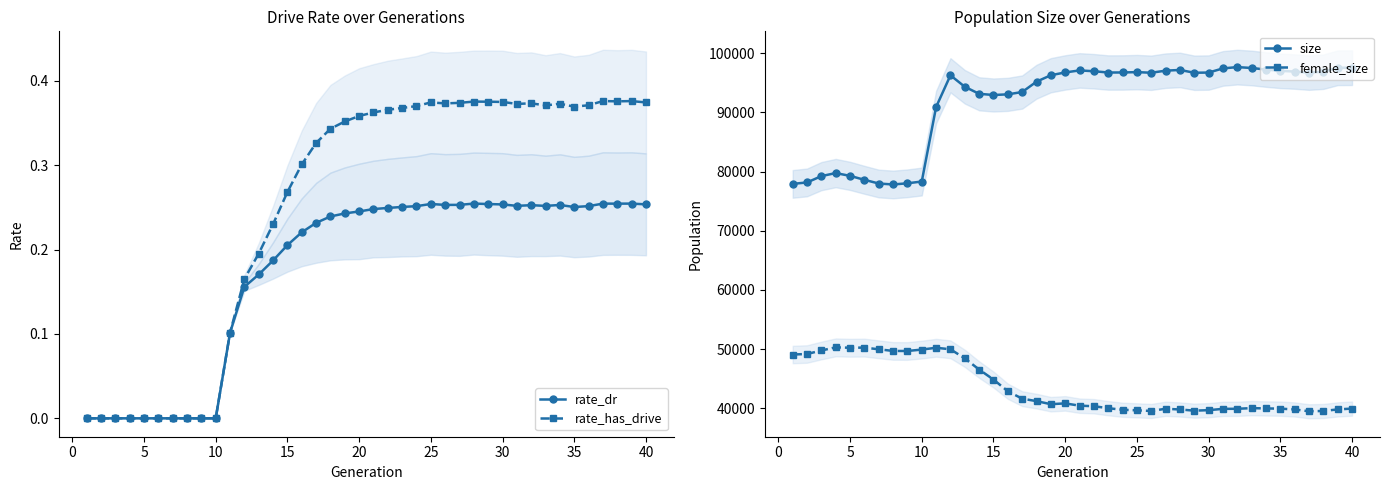

Reading left to right, extract all data points from this chart.

rate_dr: 0.0	0.0	0.0	0.0	0.0	0.0	0.0	0.0	0.0	0.0	0.1	0.2	0.2	0.2	0.2	0.2	0.2	0.2	0.2	0.2	0.2	0.2	0.3	0.3	0.3	0.3	0.3	0.3	0.3	0.3	0.3	0.3	0.3	0.3	0.3	0.3	0.3	0.3	0.3	0.3
rate_has_drive: 0.0	0.0	0.0	0.0	0.0	0.0	0.0	0.0	0.0	0.0	0.1	0.2	0.2	0.2	0.3	0.3	0.3	0.3	0.4	0.4	0.4	0.4	0.4	0.4	0.4	0.4	0.4	0.4	0.4	0.4	0.4	0.4	0.4	0.4	0.4	0.4	0.4	0.4	0.4	0.4
size: 77909.0	78154.0	79220.0	79738.0	79261.0	78598.0	77972.0	77811.0	78009.0	78309.0	90887.0	96240.0	94301.0	93115.0	92914.0	93023.0	93417.0	95160.0	96253.0	96722.0	97064.0	96925.0	96708.0	96716.0	96777.0	96670.0	97021.0	97143.0	96671.0	96702.0	97404.0	97622.0	97475.0	97208.0	96989.0	96872.0	96683.0	96844.0	97507.0	97525.0
female_size: 49108.0	49193.0	49788.0	50314.0	50250.0	50275.0	49988.0	49711.0	49702.0	49940.0	50248.0	49988.0	48460.0	46568.0	44879.0	42909.0	41653.0	41240.0	40722.0	40860.0	40470.0	40381.0	40046.0	39782.0	39686.0	39578.0	39948.0	39830.0	39630.0	39712.0	39934.0	39947.0	40058.0	40006.0	39969.0	39834.0	39527.0	39575.0	39841.0	39980.0